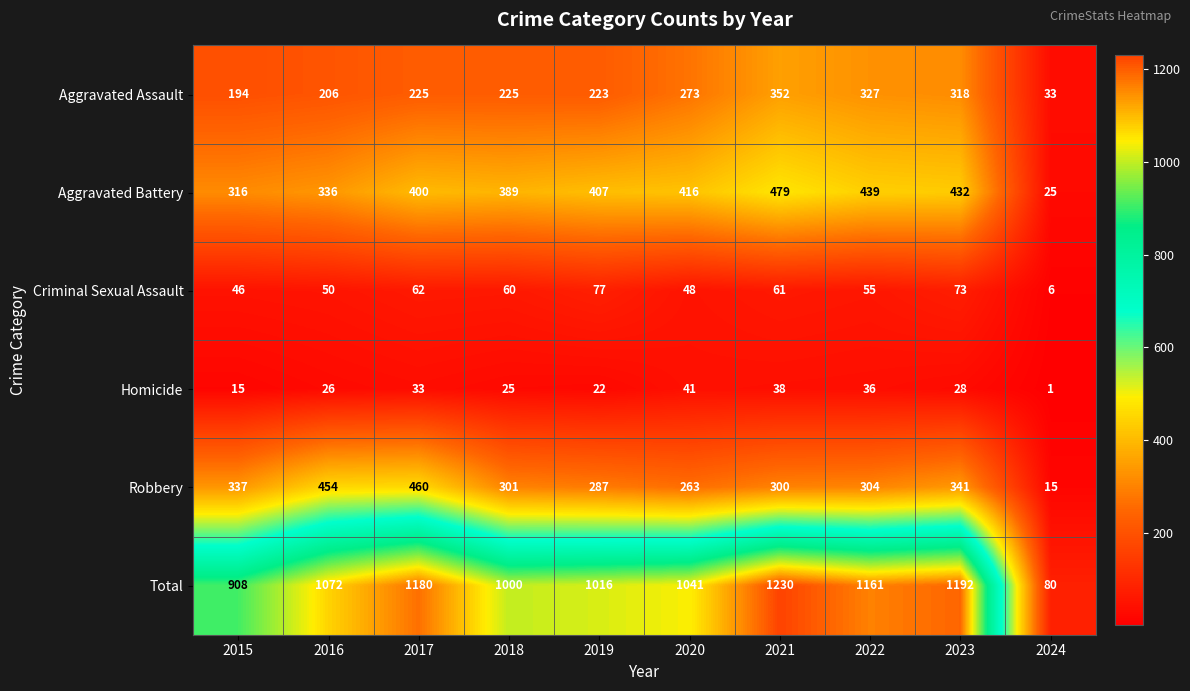

What is the total value across all series at 2020?

2082